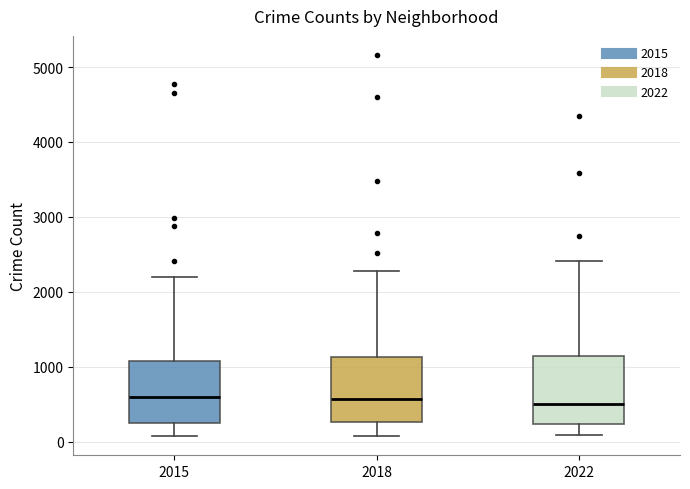

Reading left to right, transcribe this box plot: for each box, give where its median line is, the range the box spans, and where its two whiskers end, as read against the y-axis. The values are not printed on the chart, so give them approximately, as read against the axis.

2015: median 600, box 300 to 1100, whiskers 100 to 2200
2018: median 600, box 300 to 1100, whiskers 100 to 2300
2022: median 500, box 200 to 1100, whiskers 100 to 2400